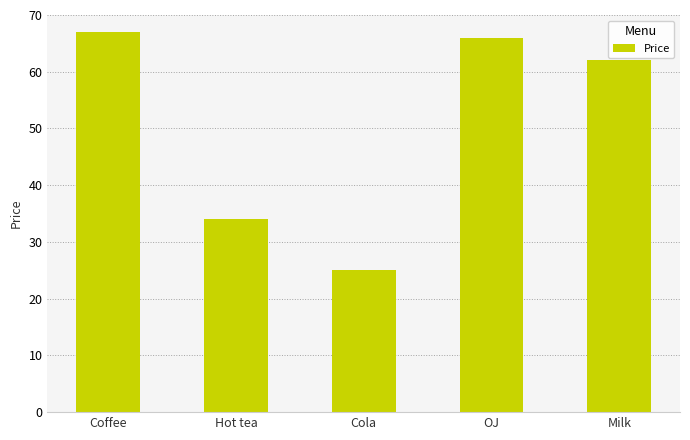

Are the bars horizontal?

No